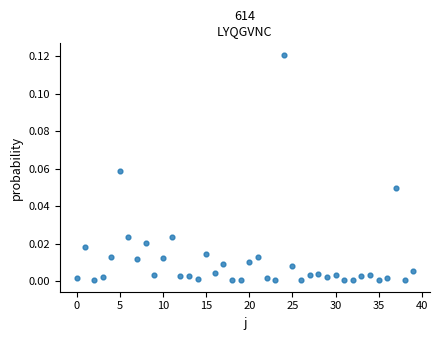

How many points are shown in the scatter plot?

40